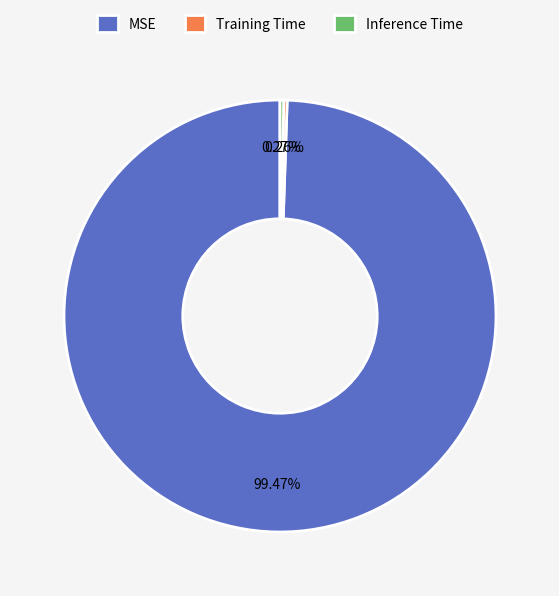

To the nearest percent, what percentage of the pie is MSE?

99%